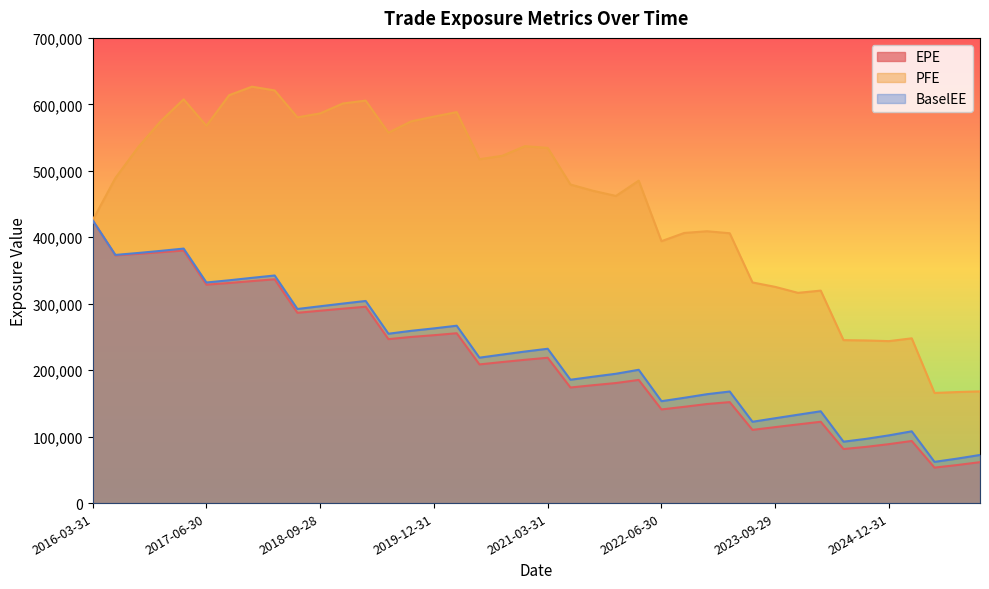

True or false: EPE and PFE intersect in this chart.

False